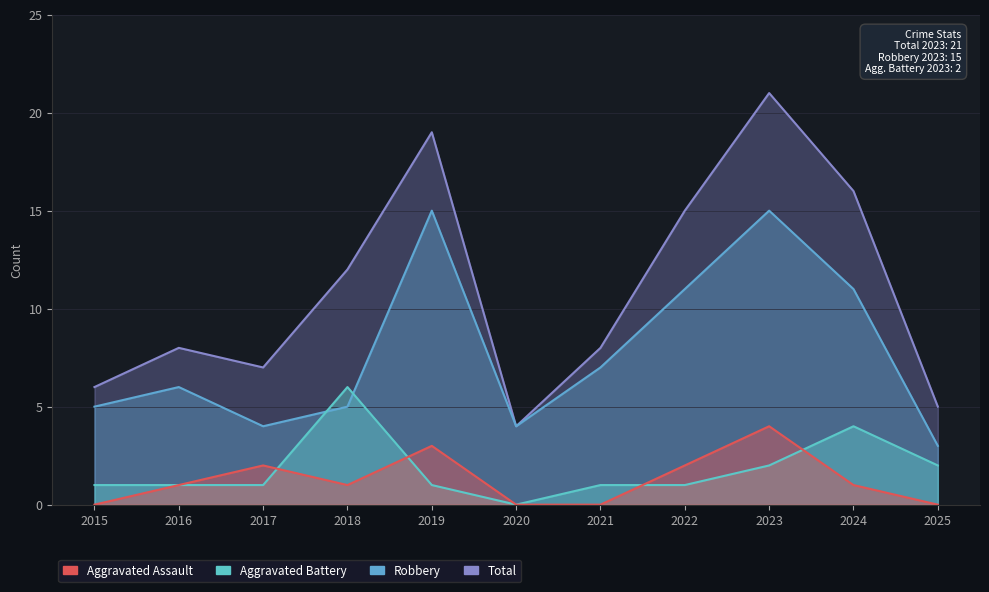

How many Aggravated Assault values are between 0 and 2?

9